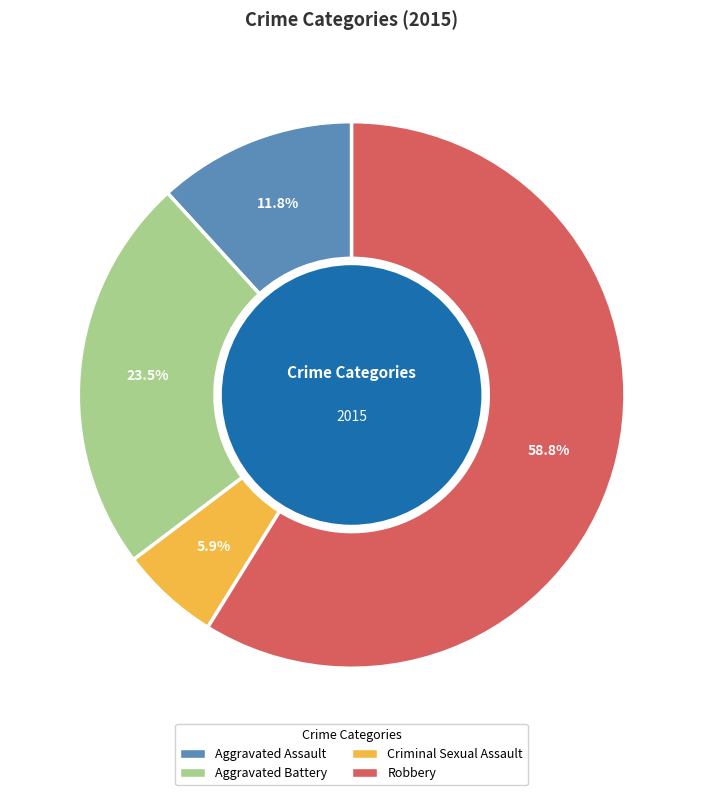

Combined, do Criminal Sexual Assault and Robbery account for over 50%?

Yes